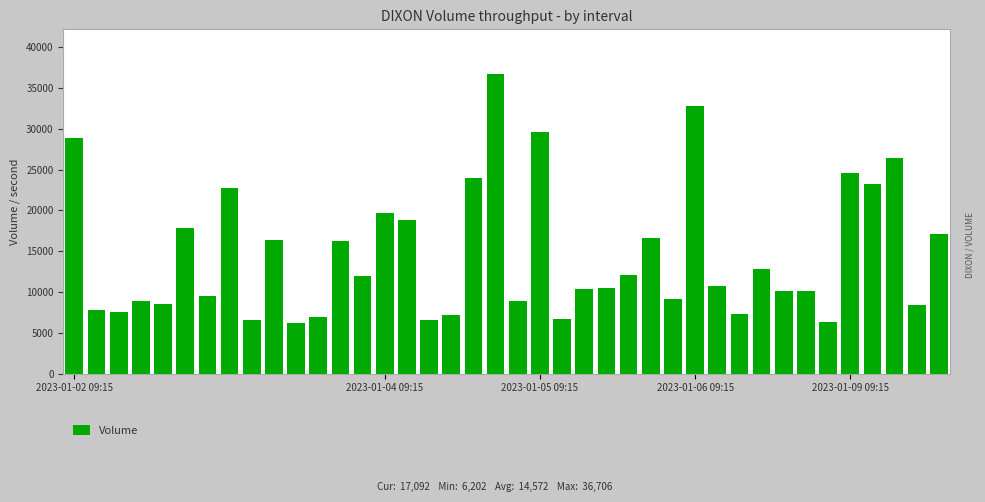

Does the chart contain stacked bars?

No